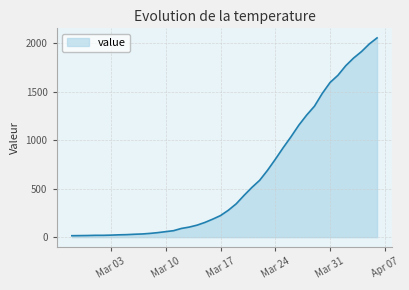

What is the greatest value displayed?

2057